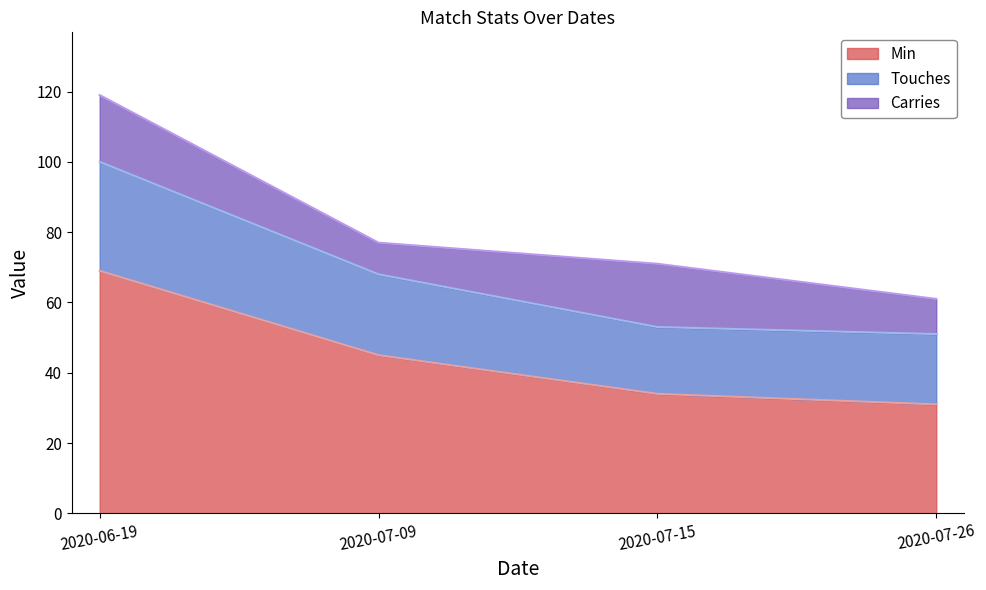

The Min series shows 69 at 2020-06-19. True or false?

True